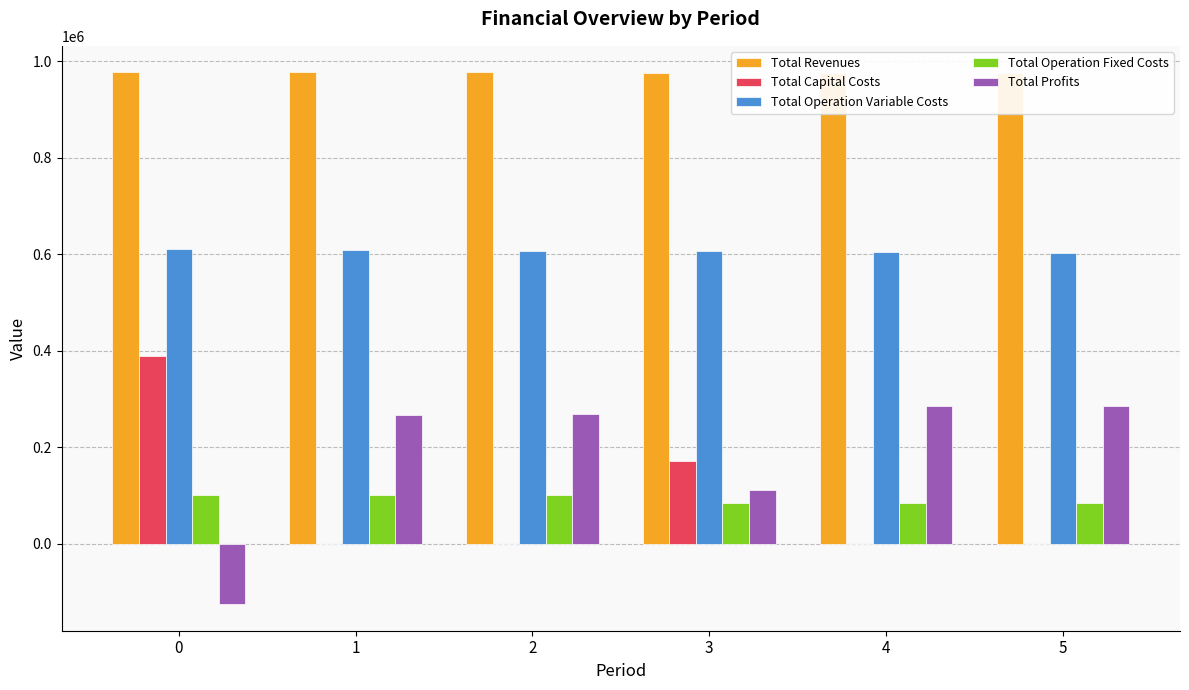

Is it true that Total Revenues equals 975647.5 at 3?

True